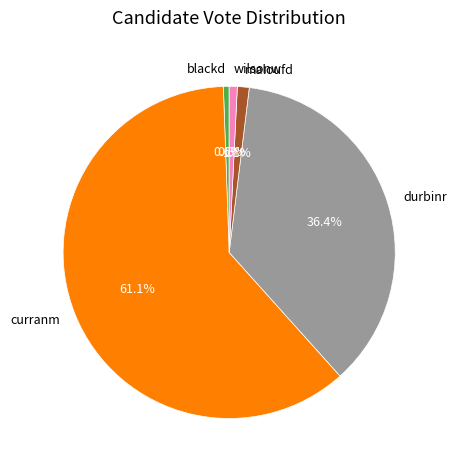

The durbinr slice represents 36% of the pie. True or false?

True